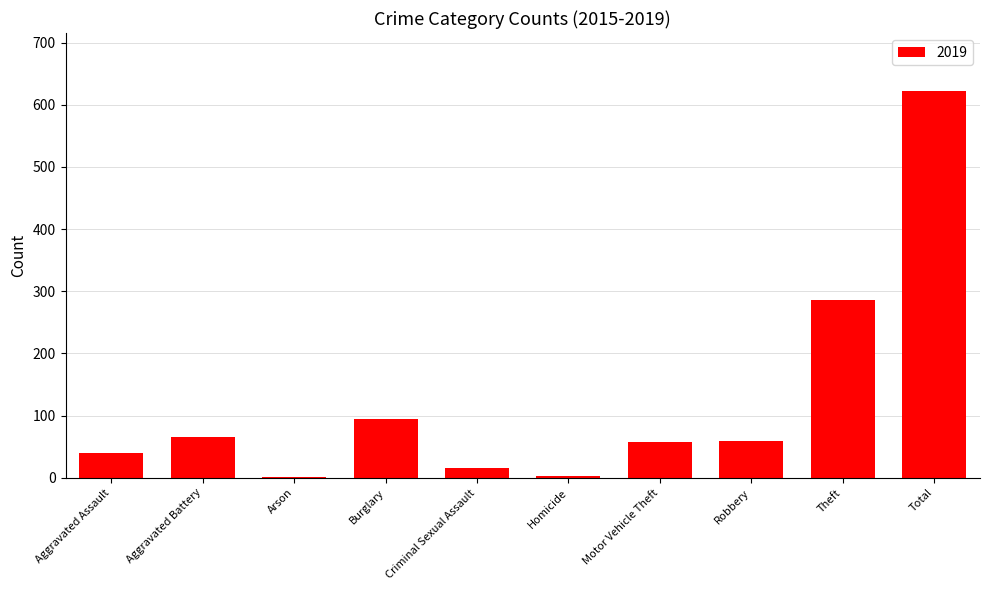

Between Arson and Total, which is larger?

Total